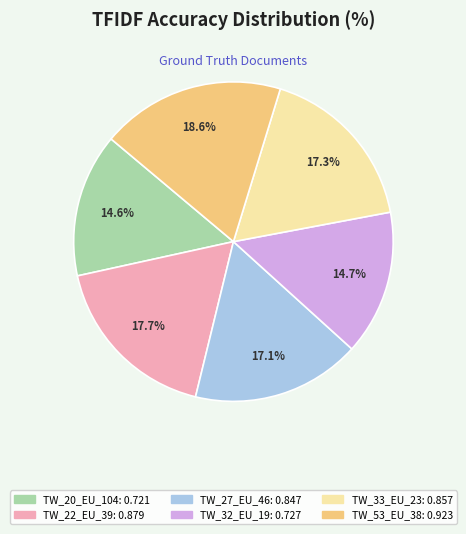

To the nearest percent, what is the average slice percentage?

17%